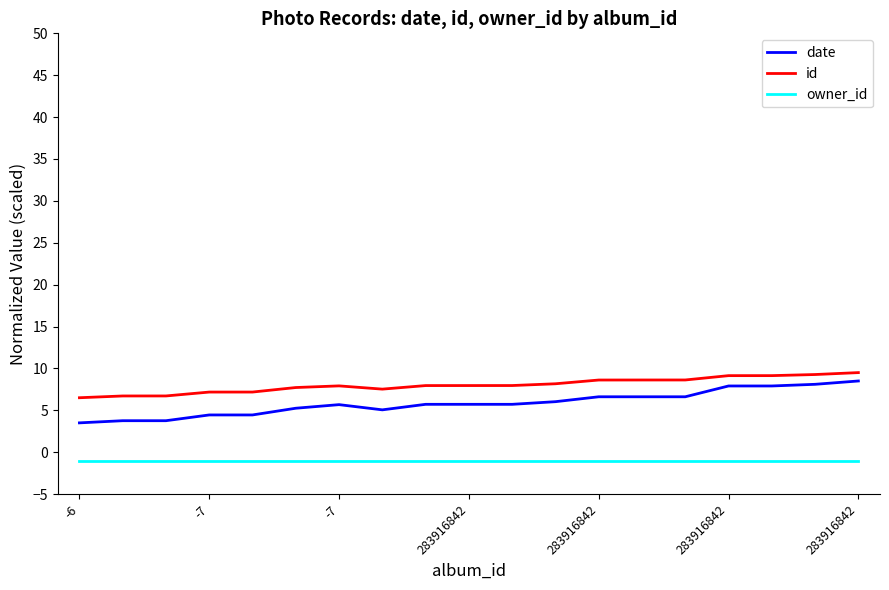

True or false: owner_id and id intersect in this chart.

False